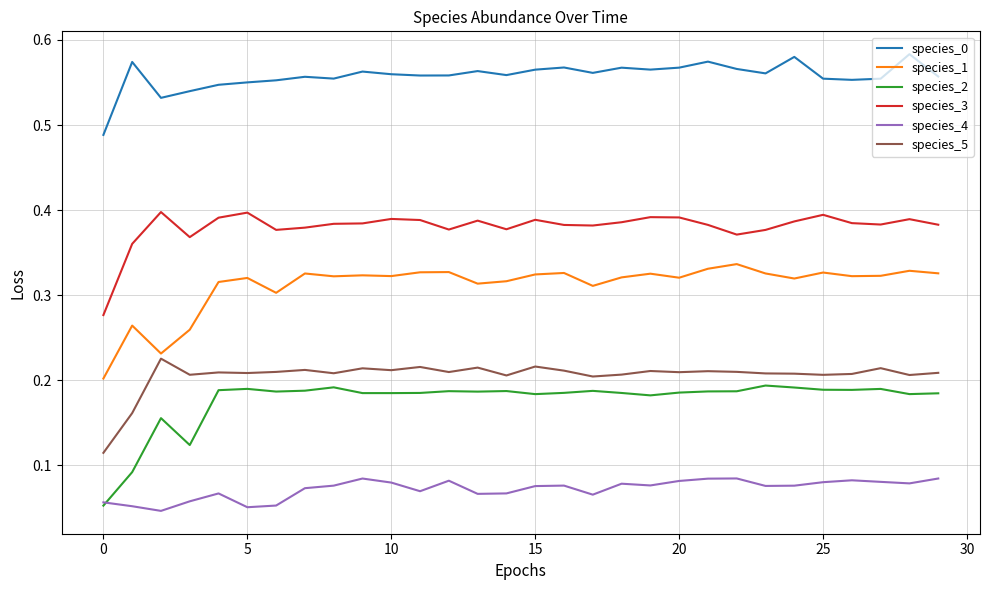

Which series has the widest spread of values?

species_2